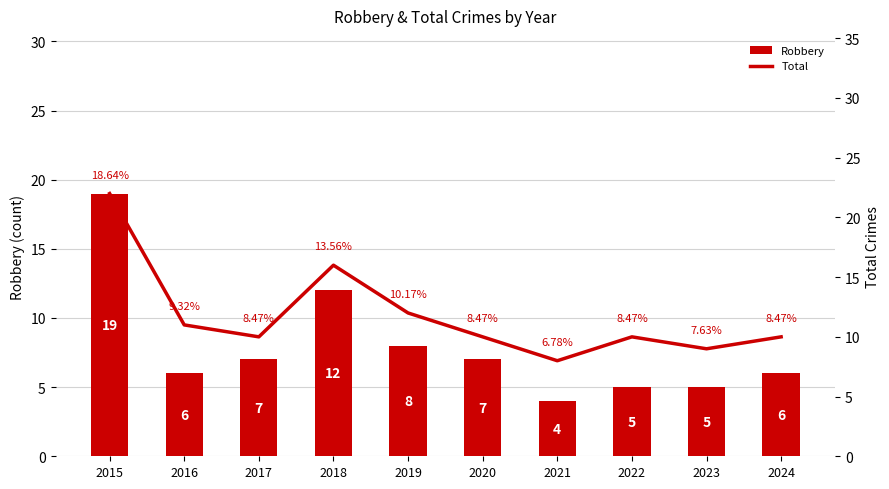

At which category is the sum across all series the highest?

2015